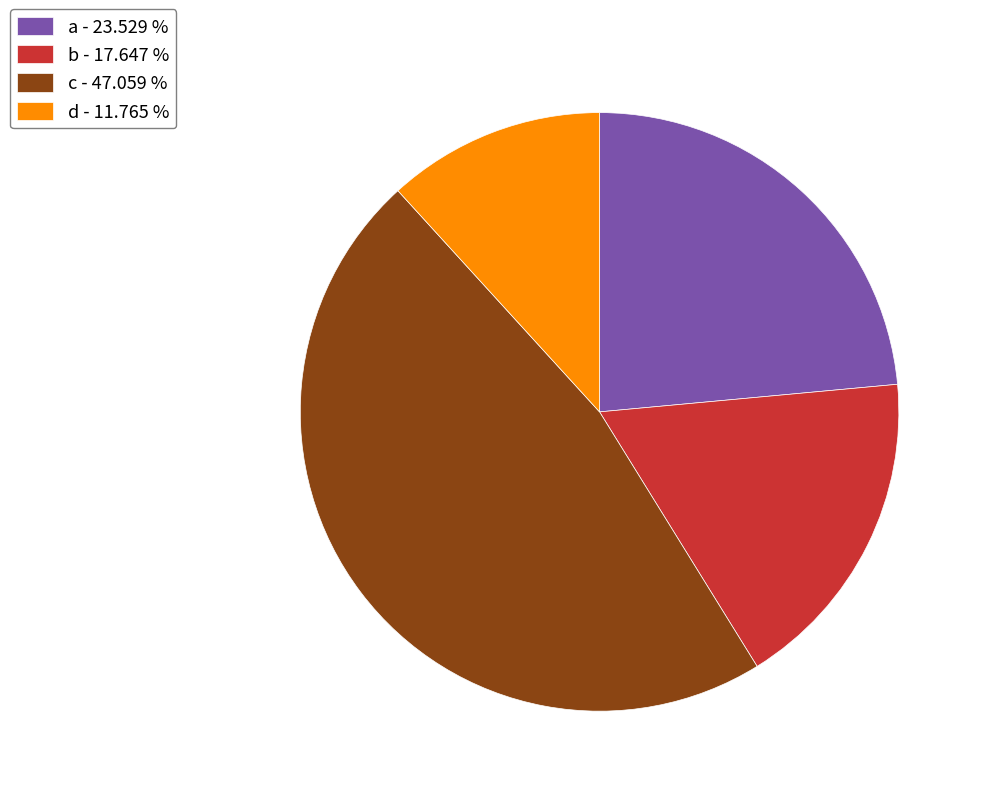

Rank the categories by value from lowest to highest.

d, b, a, c